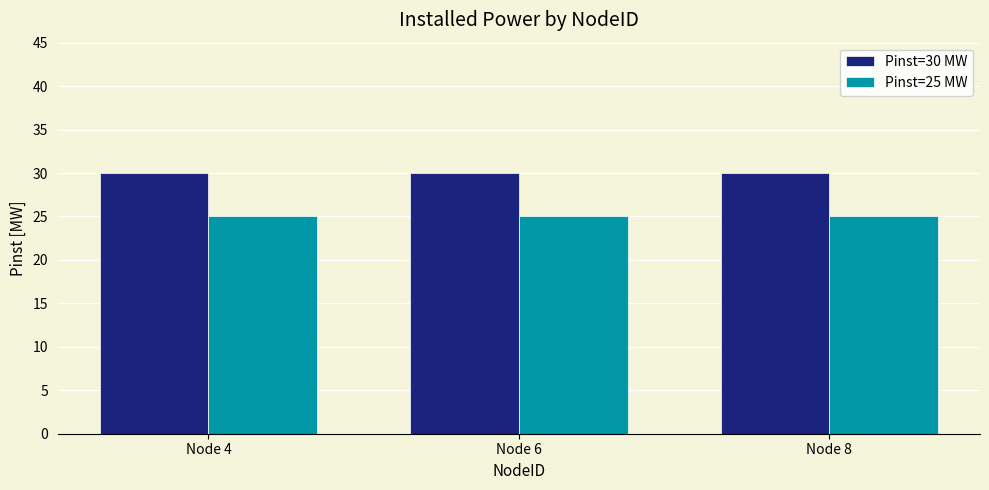

Count the number of categories in the chart.

3